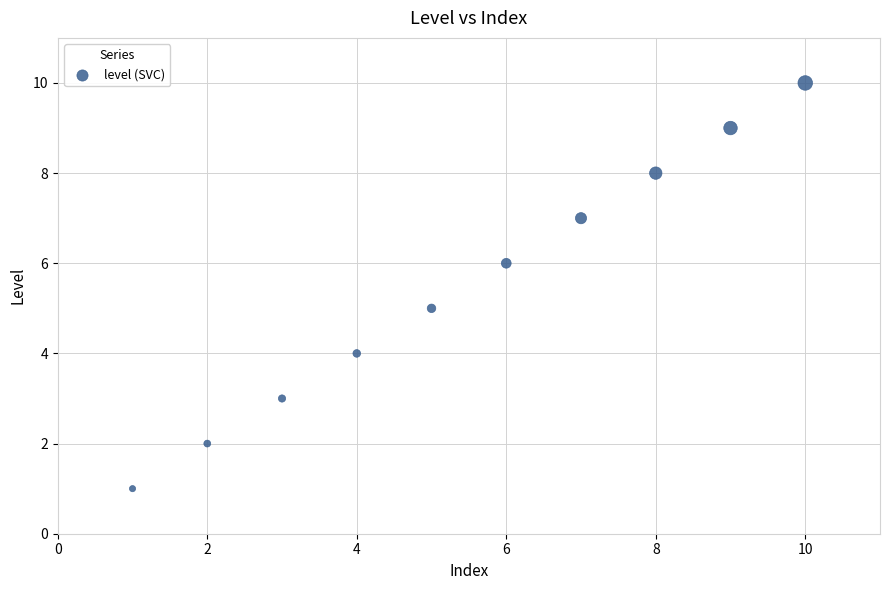

What is the range of Y values (max minus min)?

9